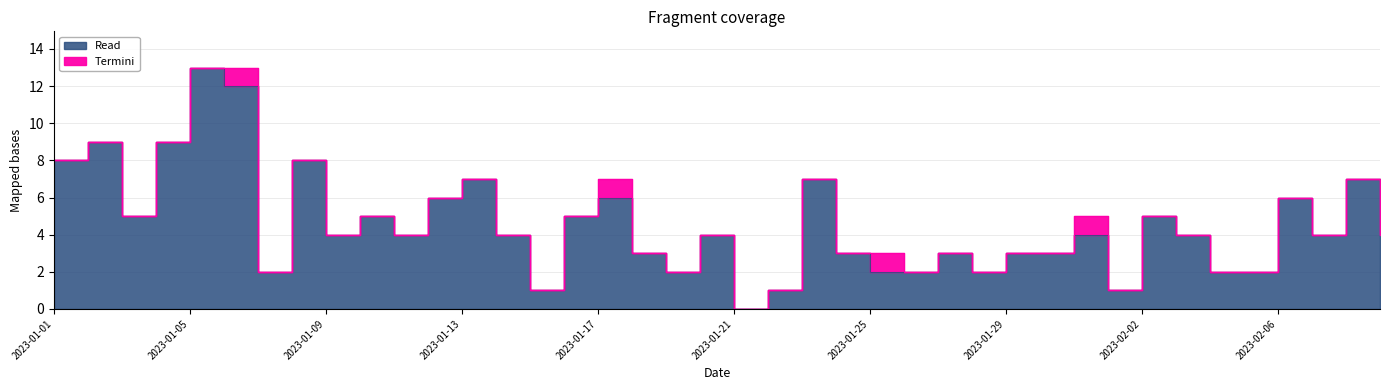

List the labels in order of value, largest first.

2023-01-05, 2023-01-06, 2023-01-02, 2023-01-04, 2023-01-01, 2023-01-08, 2023-01-13, 2023-01-23, 2023-02-08, 2023-01-12, 2023-01-17, 2023-02-06, 2023-01-03, 2023-01-10, 2023-01-16, 2023-02-02, 2023-01-09, 2023-01-11, 2023-01-14, 2023-01-20, 2023-01-31, 2023-02-03, 2023-02-07, 2023-02-09, 2023-01-18, 2023-01-24, 2023-01-27, 2023-01-29, 2023-01-30, 2023-01-07, 2023-01-19, 2023-01-25, 2023-01-26, 2023-01-28, 2023-02-04, 2023-02-05, 2023-01-15, 2023-01-22, 2023-02-01, 2023-01-21